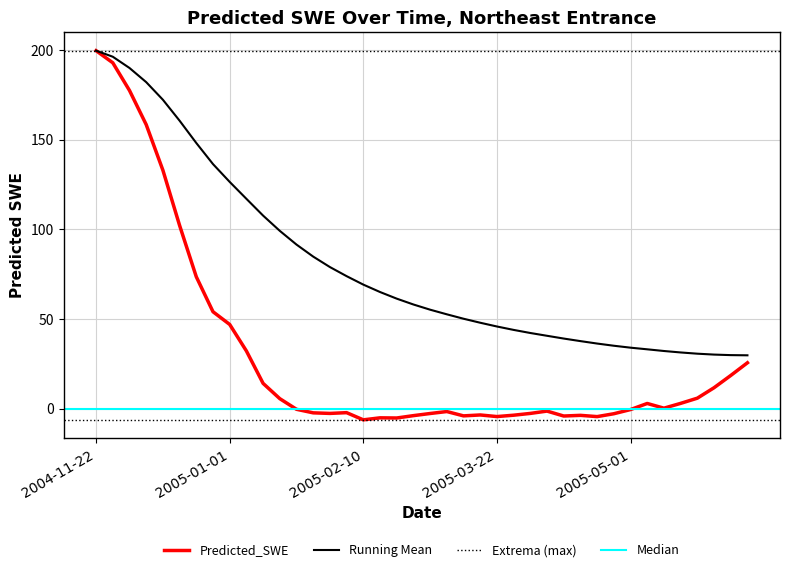

Reading left to right, what are all the values shown in this chart?

199.7	193.0	177.5	158.5	133.0	102.2	73.6	54.1	47.0	32.2	14.1	5.5	-0.4	-2.4	-2.7	-2.3	-6.3	-5.1	-5.2	-3.9	-2.7	-1.6	-4.0	-3.5	-4.4	-3.7	-2.7	-1.4	-4.1	-3.8	-4.5	-2.9	-0.5	2.9	0.2	2.9	5.8	11.7	18.5	25.6